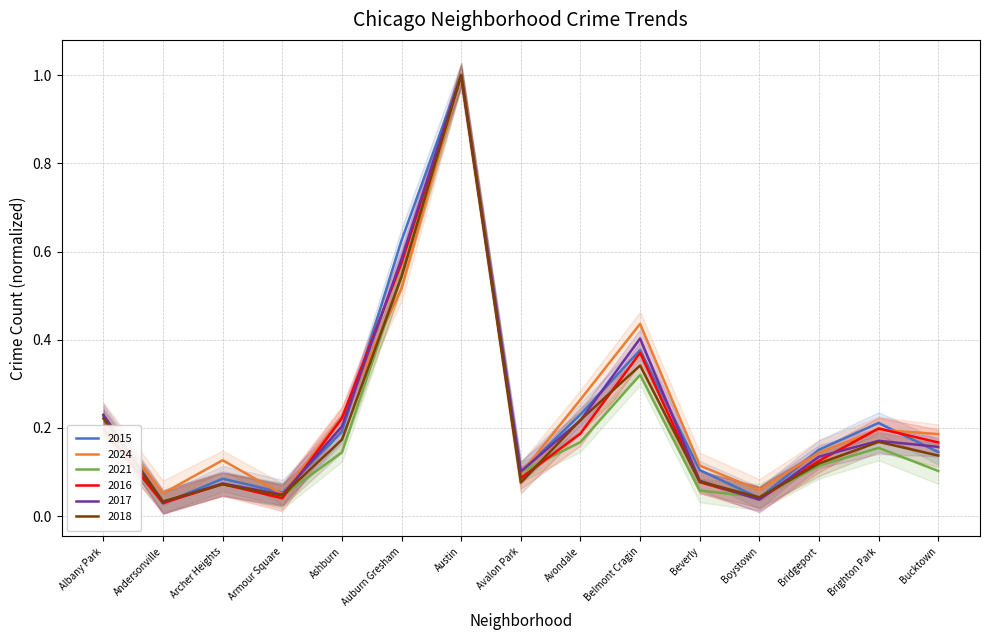

How many series are shown in this chart?

6